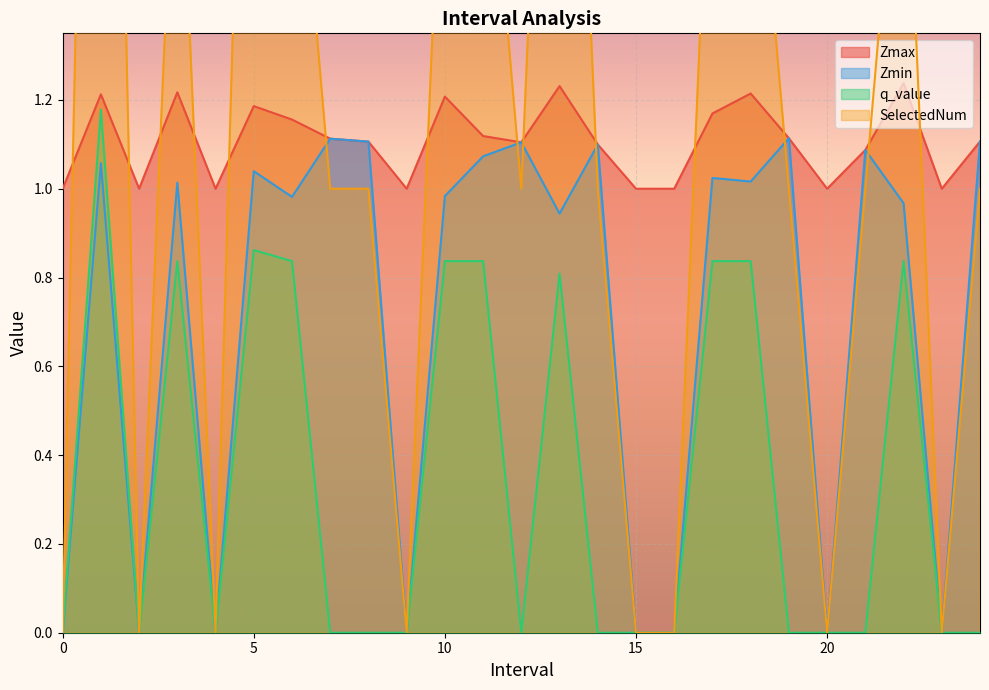

Which series has the widest spread of values?

SelectedNum